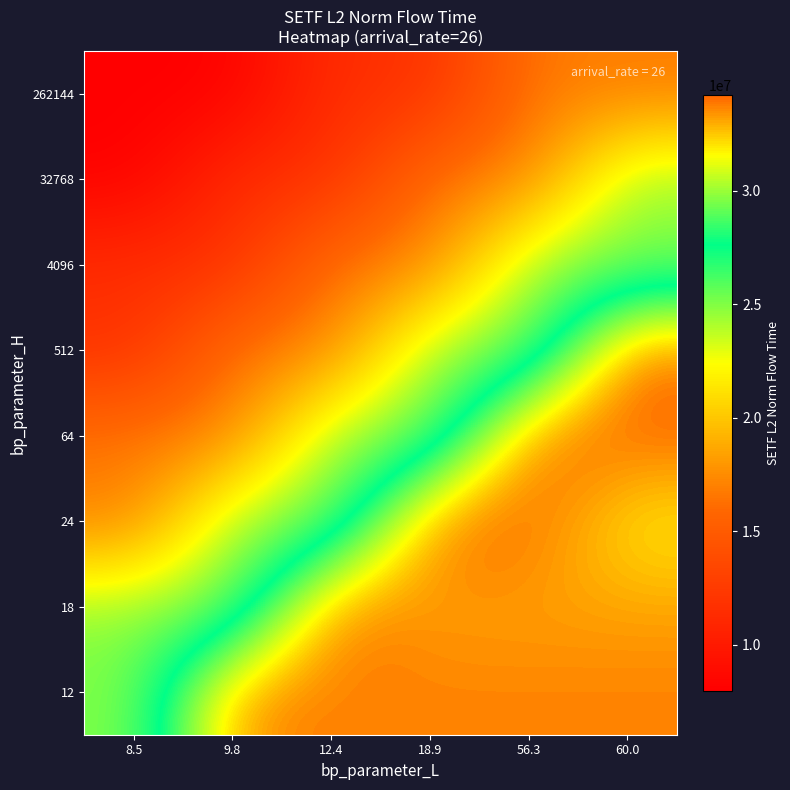

At how many categories does at least one series exceed 29533045?

5